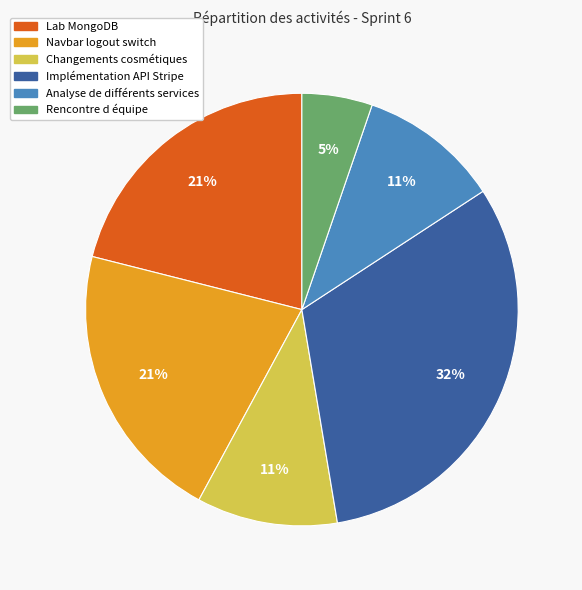

Approximately how many times larger is the value at Changements cosmétiques compared to Lab MongoDB?

0.5